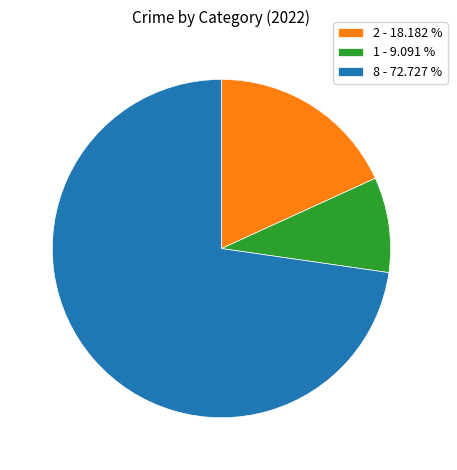

Count the number of slices in the pie.

3